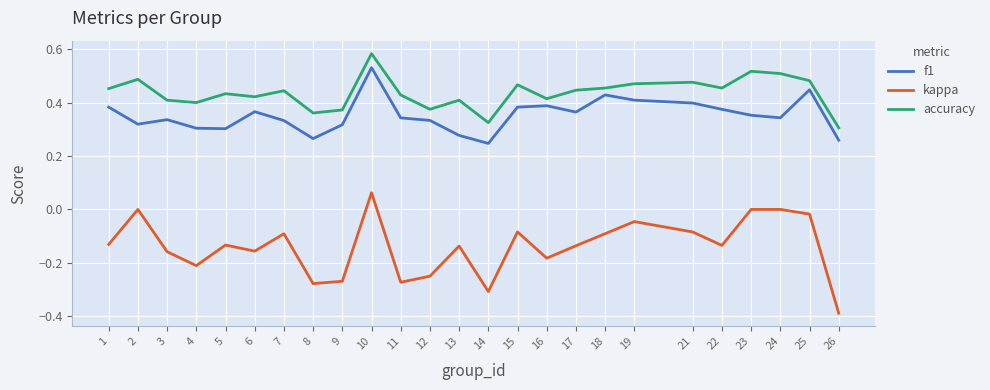

Where is the first local maximum for f1?

3